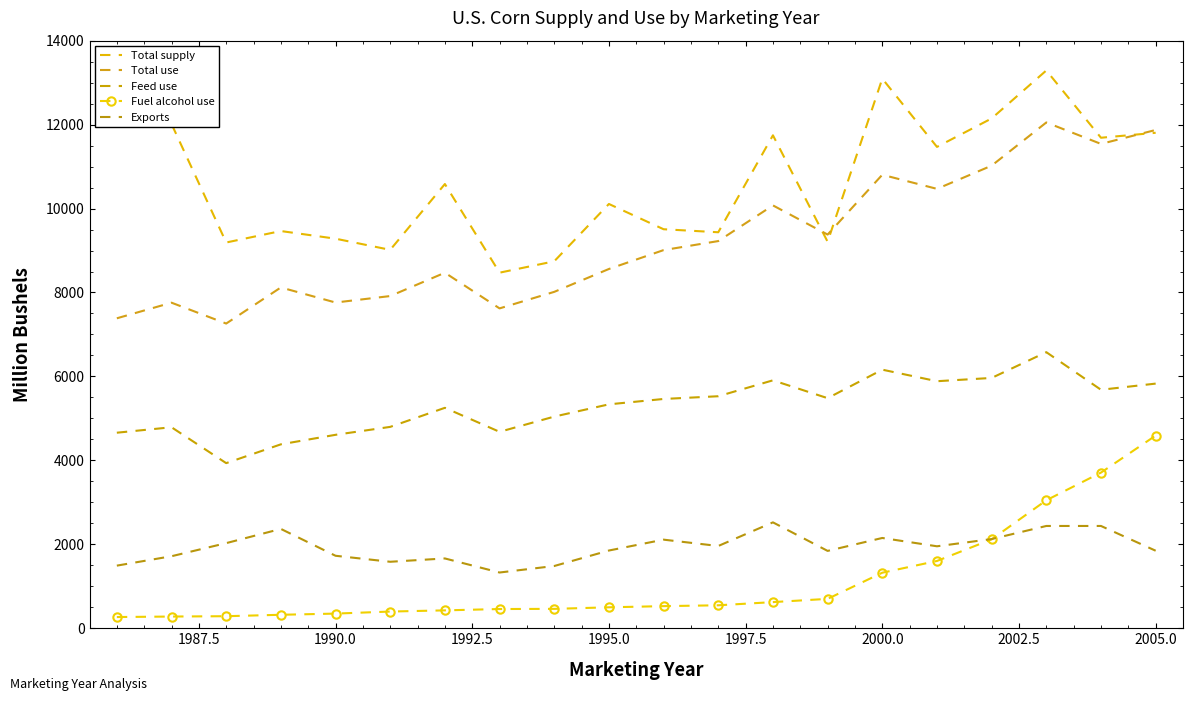

True or false: Feed use and Total use cross at least once.

False